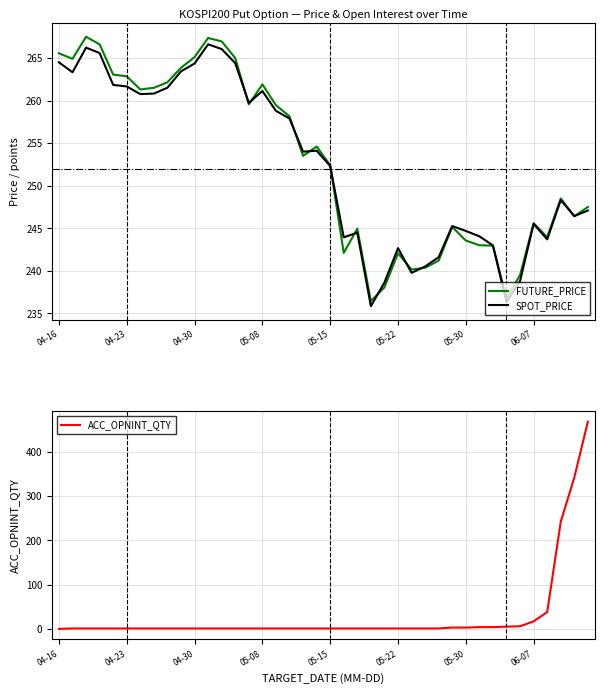

True or false: FUTURE_PRICE has a value of 338.8 at 32.

False